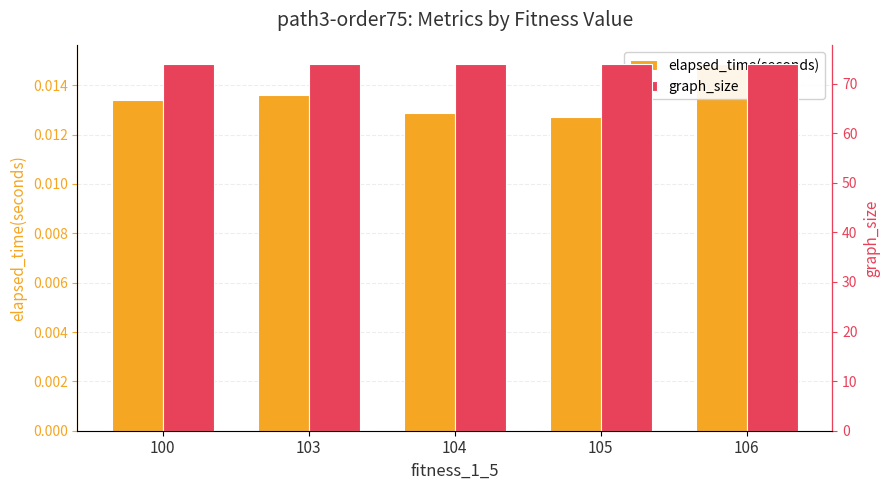

What is the greatest value displayed?

74.0